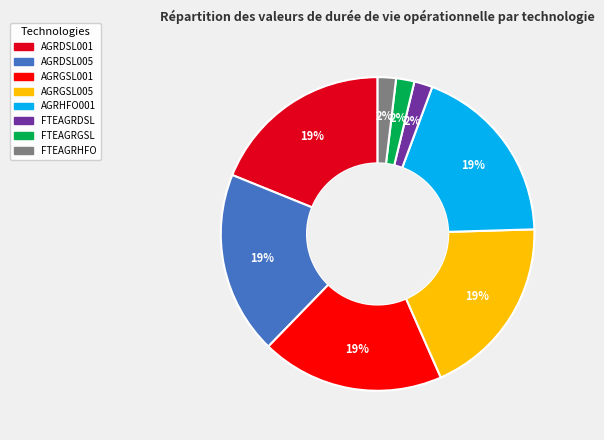

The AGRDSL001 slice represents 19% of the pie. True or false?

True